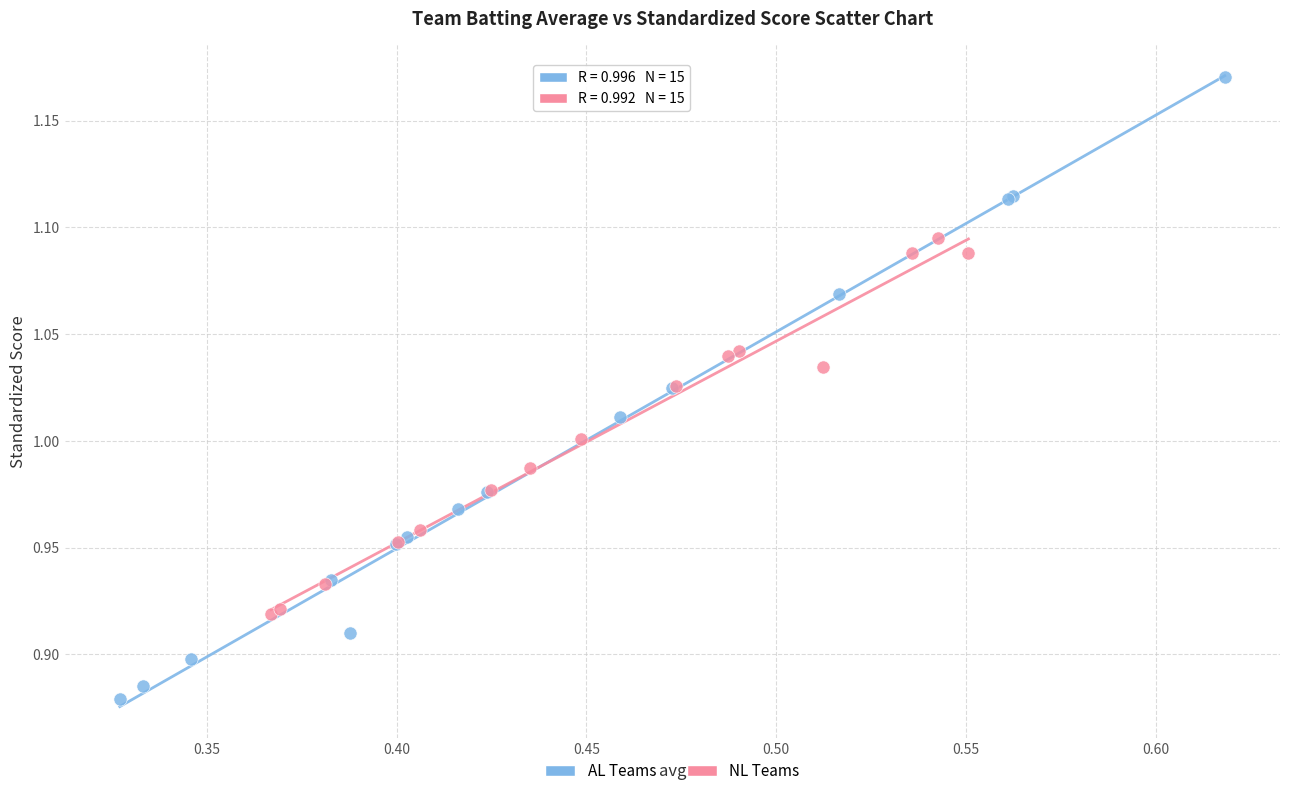

Which series reaches the minimum Y coordinate?

AL Teams